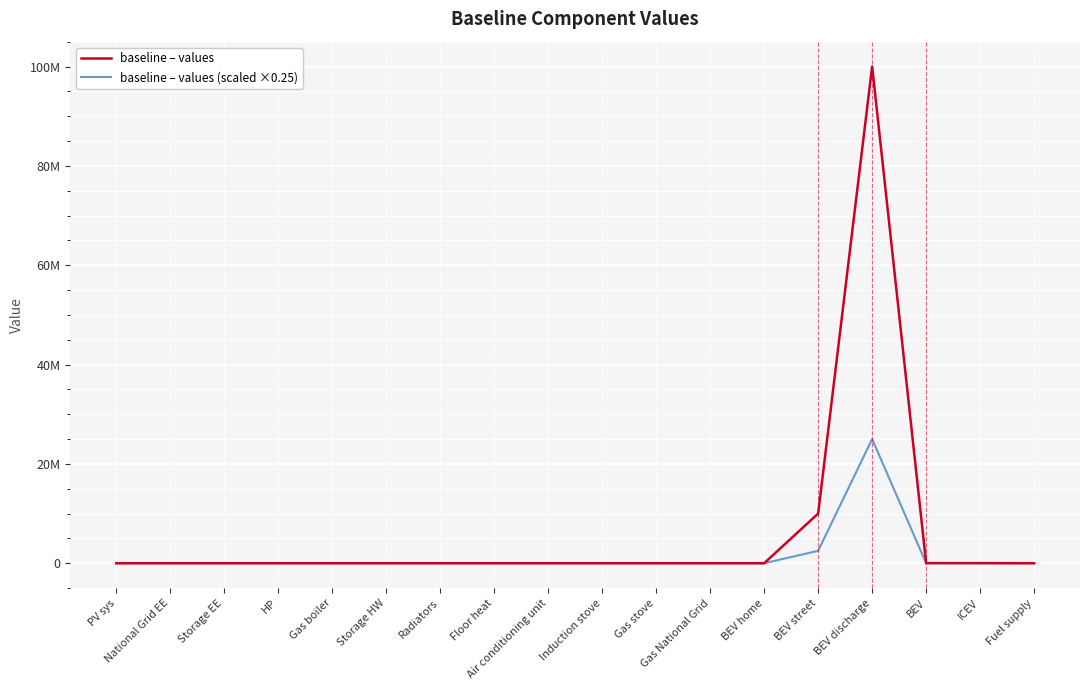

What are all the series names shown in the legend?

baseline – values, baseline – values (scaled ×0.25)